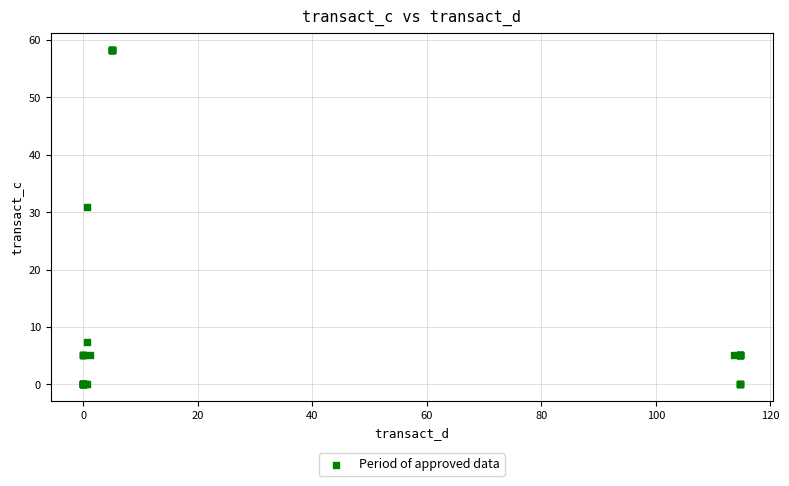

What Y value in the scatter plot is closest to 29?

30.9